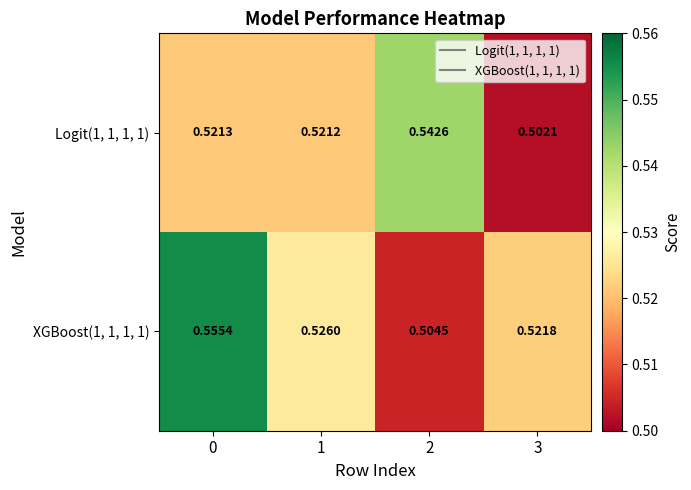

What is the total value across all series at 3?

1.0